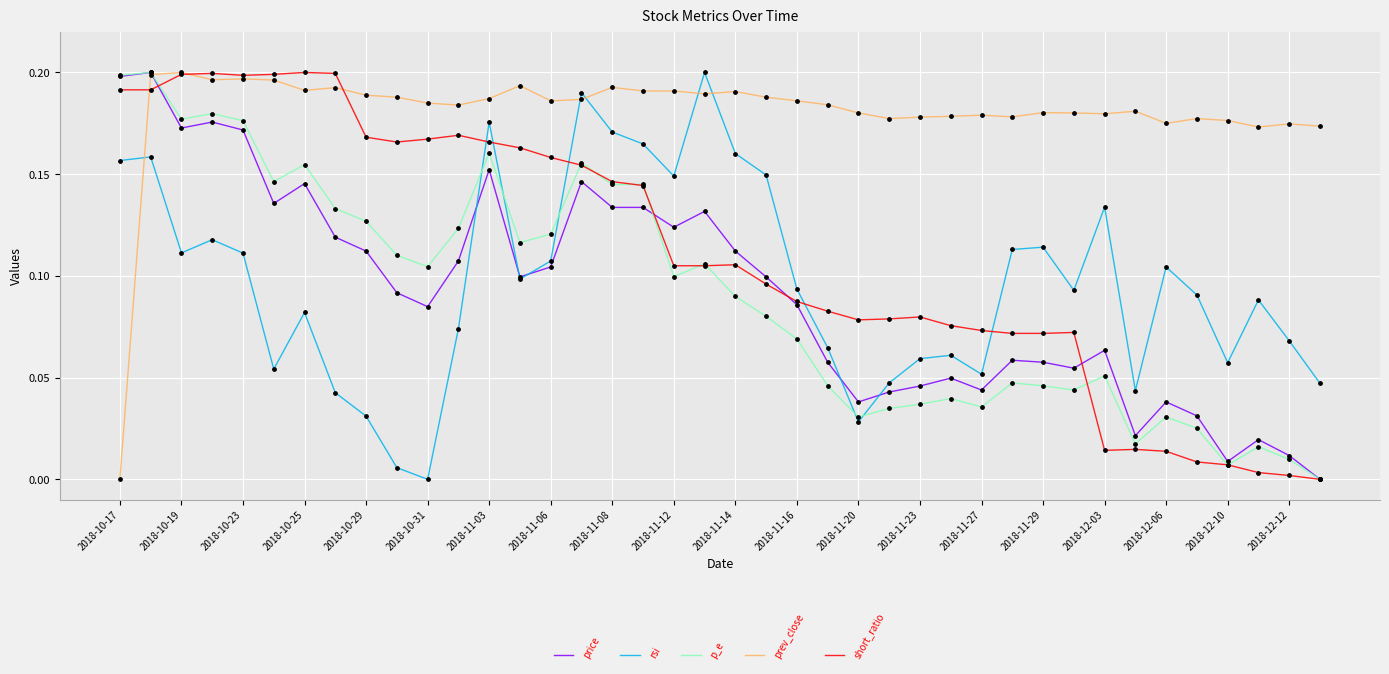

After their last crossing, which series has the higher values: p_e or rsi?

rsi